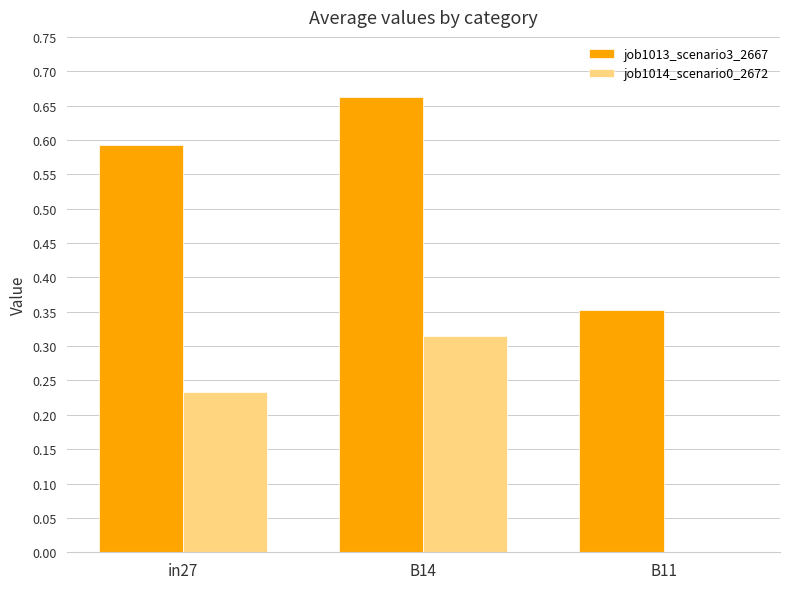

Which series changed the most between in27 and B11?

job1013_scenario3_2667